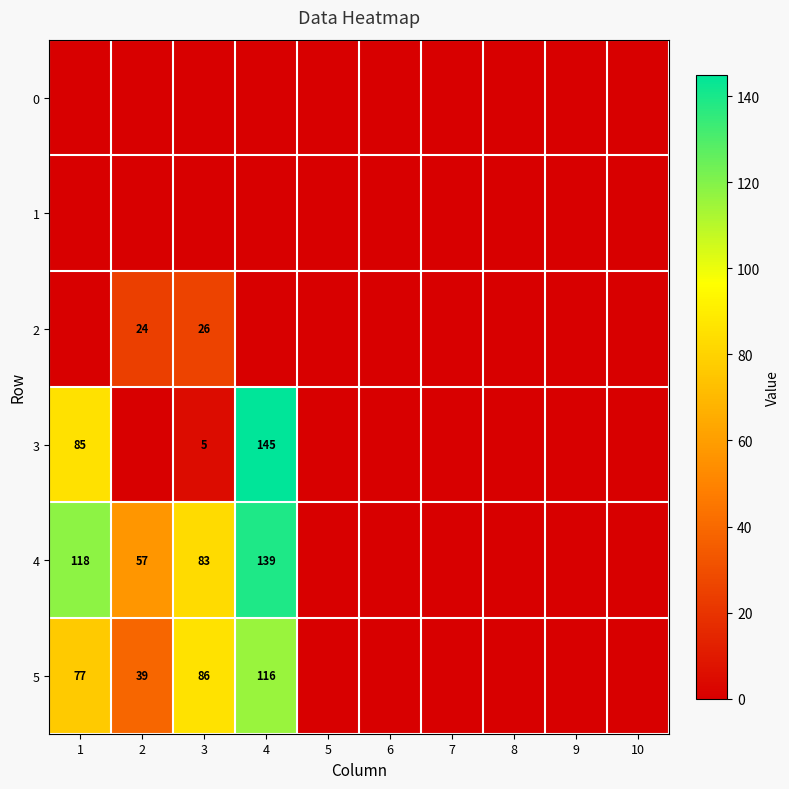

The 5 series shows 21 at 2. True or false?

False